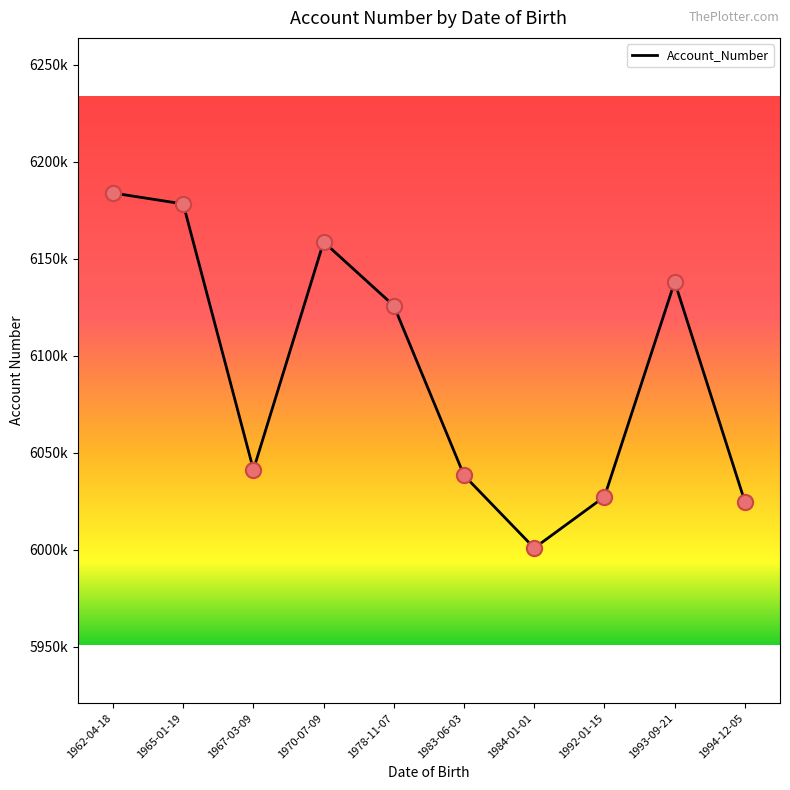

What is the change in value from 1970-07-09 to 1993-09-21?

-20585